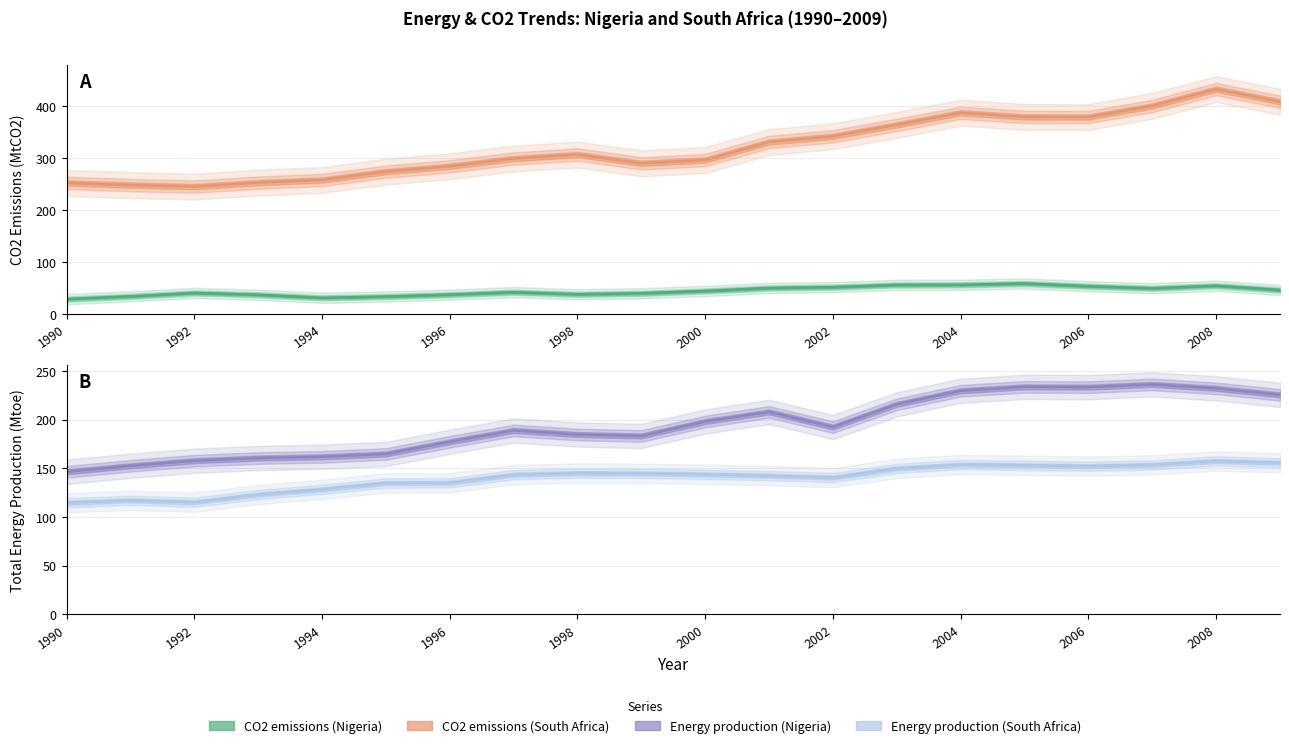

What is the total value across all series at 2002?

725.8